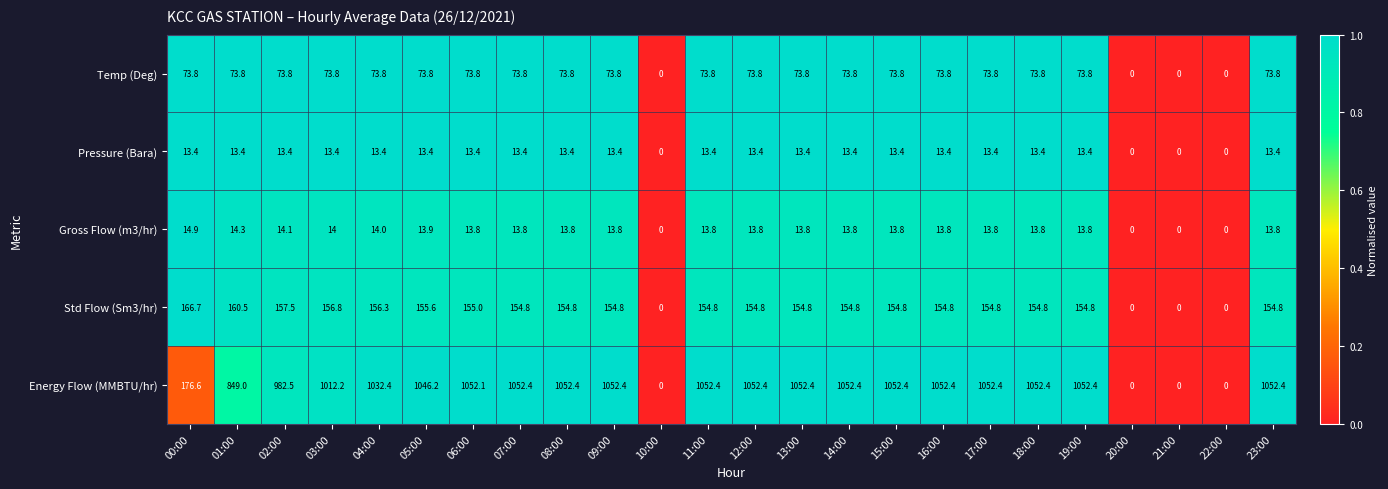

Rank the series at 05:00 from lowest to highest value.

Pressure (Bara), Gross Flow (m3/hr), Temp (Deg), Std Flow (Sm3/hr), Energy Flow (MMBTU/hr)